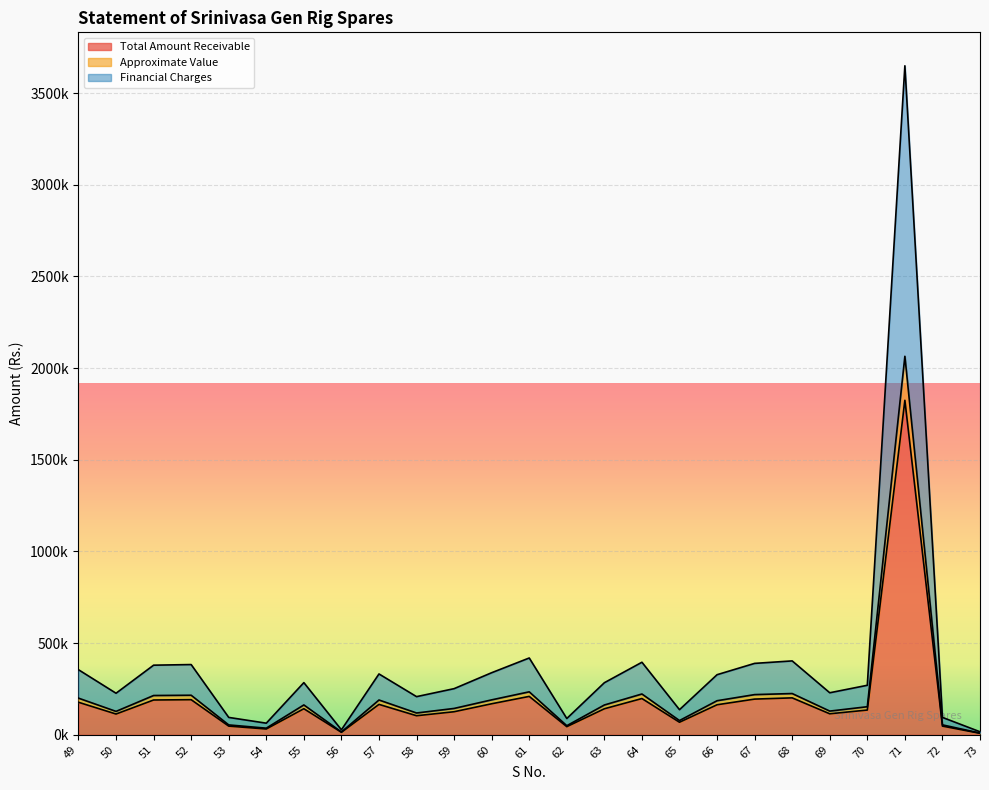

Which series has the largest total across all categories?

Financial Charges